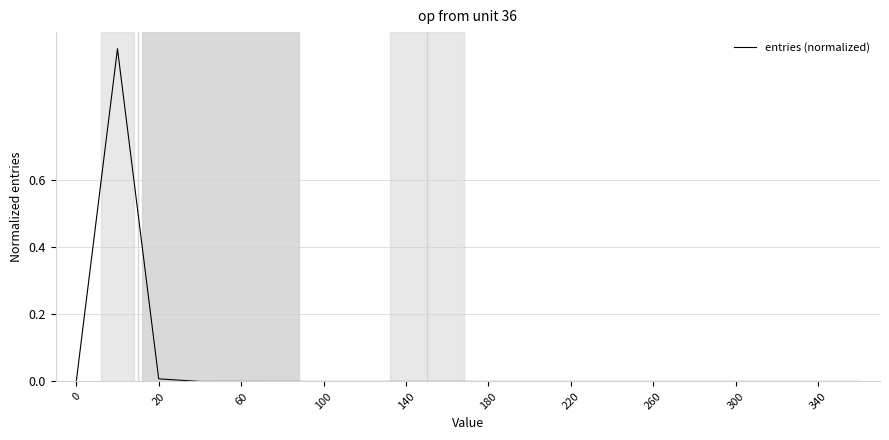

What is the greatest value displayed?

1.0